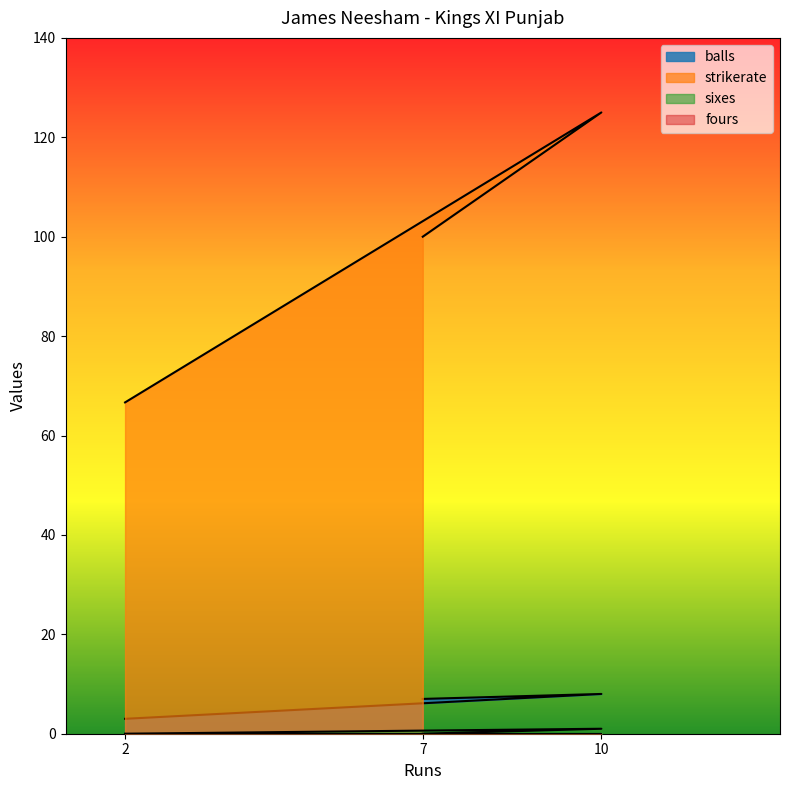

What is the difference between the maximum and minimum values in the sixes series?

1.0